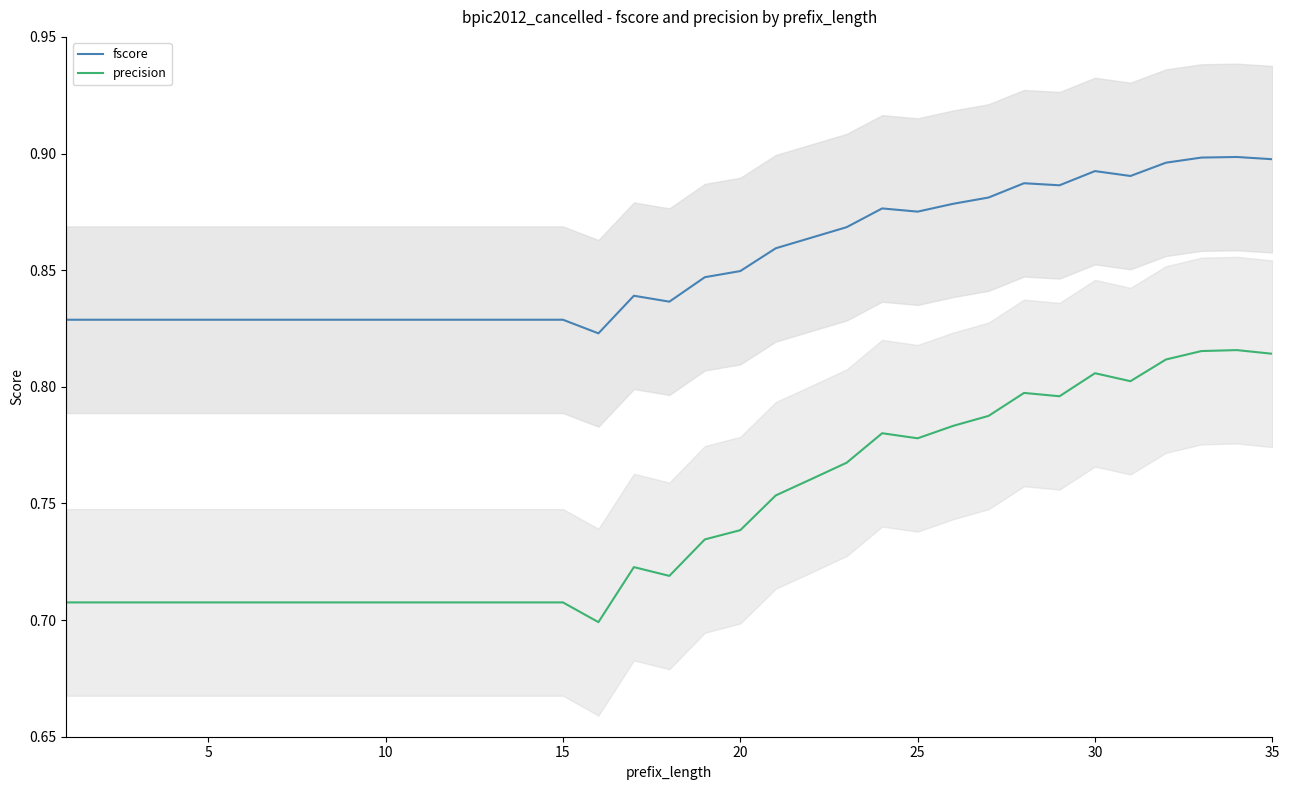

What is the difference between the maximum and minimum values in the fscore series?

0.1